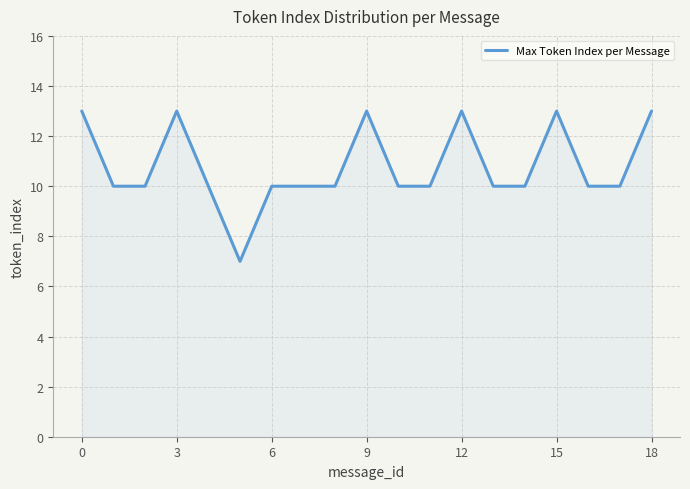

What is the minimum value shown in the chart?

7